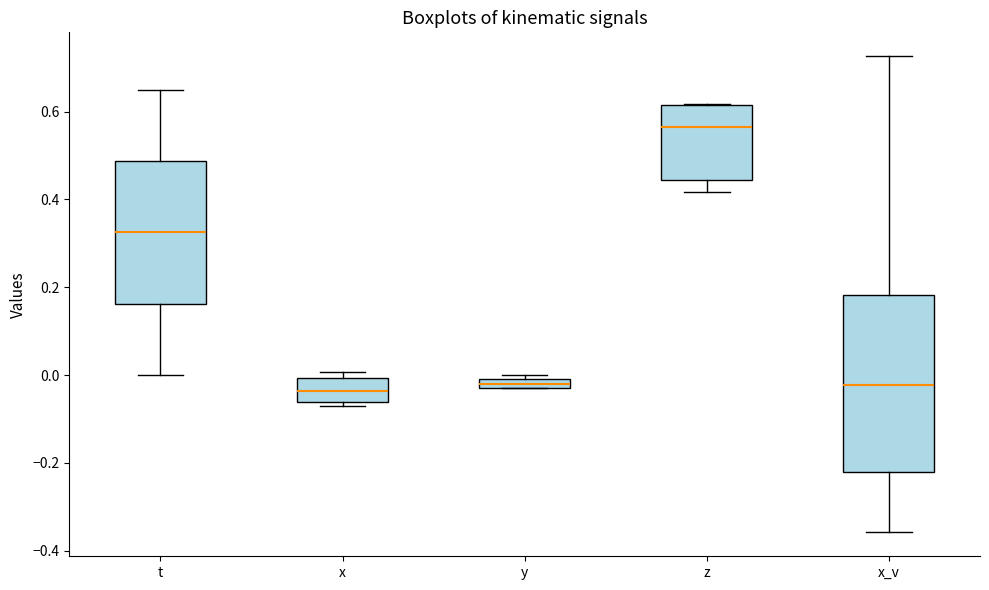

Comparing the boxes themselves (not the whiskers), which one is the tallest?

x_v